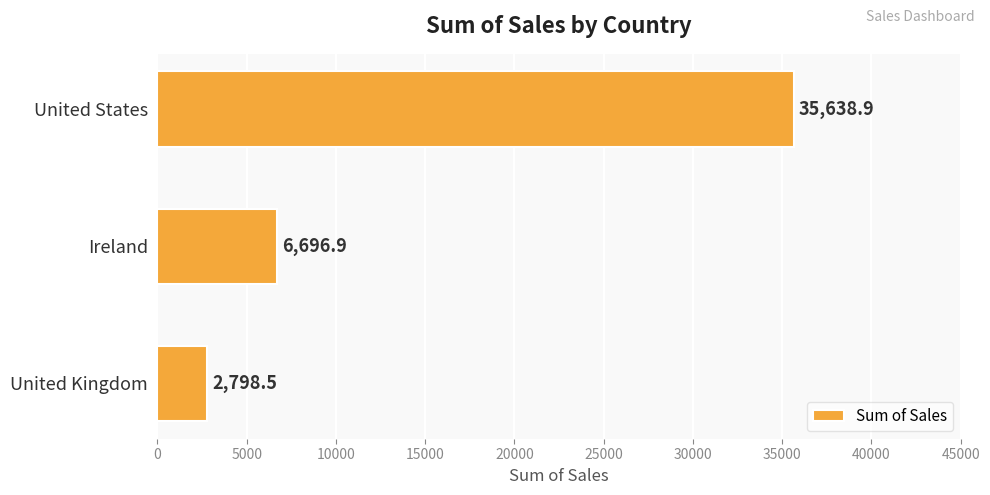

At which category does the chart reach its peak across all series?

United States